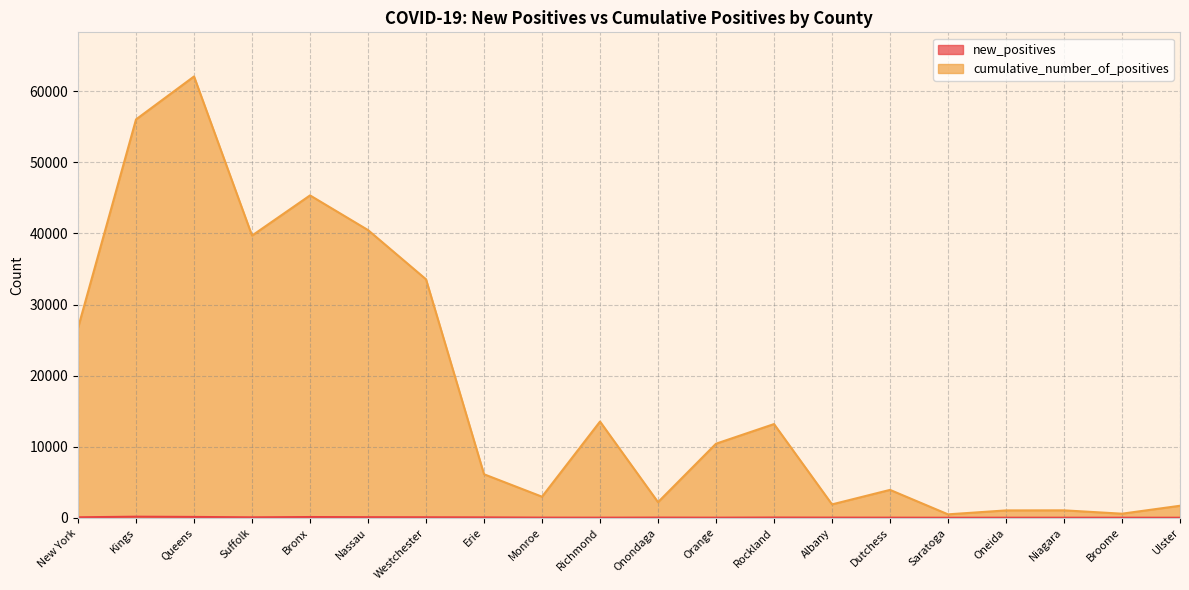

What is the label of the 17th point from the left?

Oneida